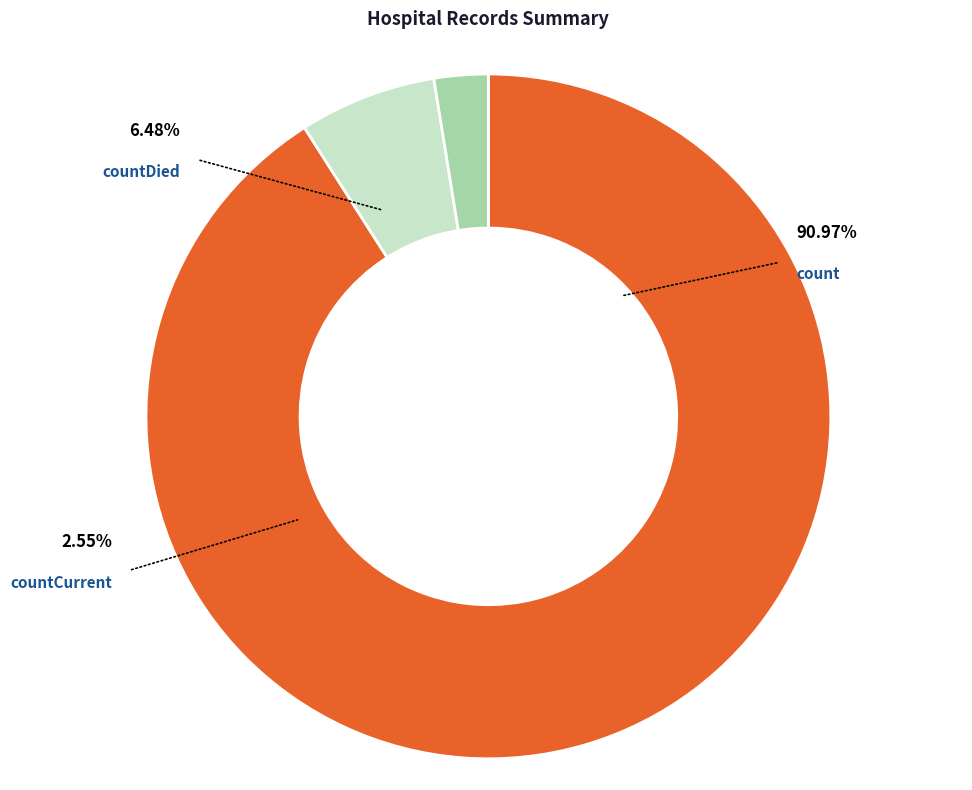

Which slice is the smallest?

countCurrent